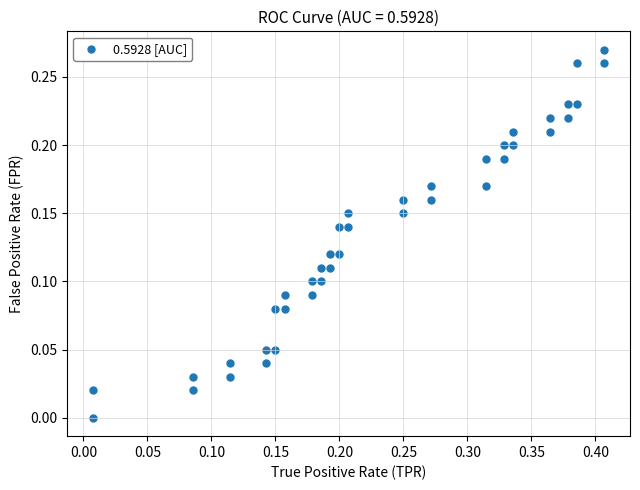

What is the range of X values (max minus min)?

0.4